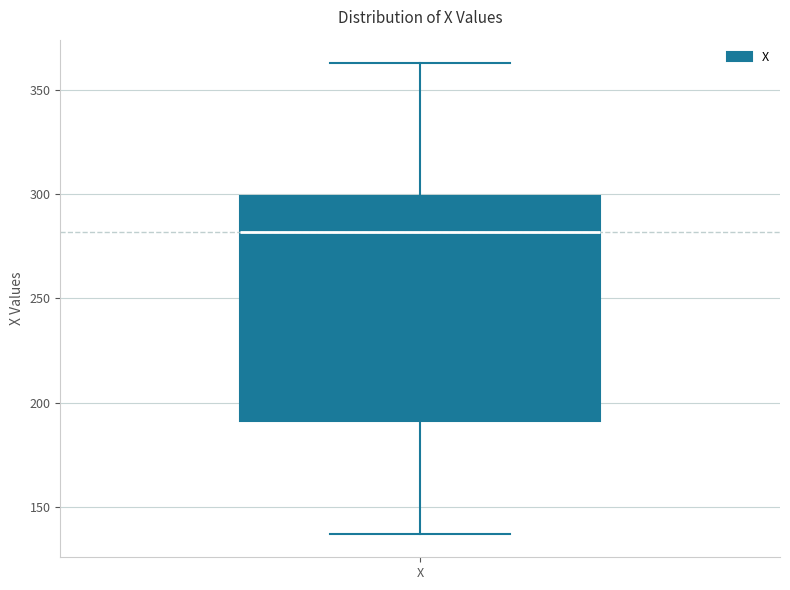

Where does the median line of the box for X sit on the y-axis? The values are not printed on the chart, so give them approximately, as read against the axis.

280